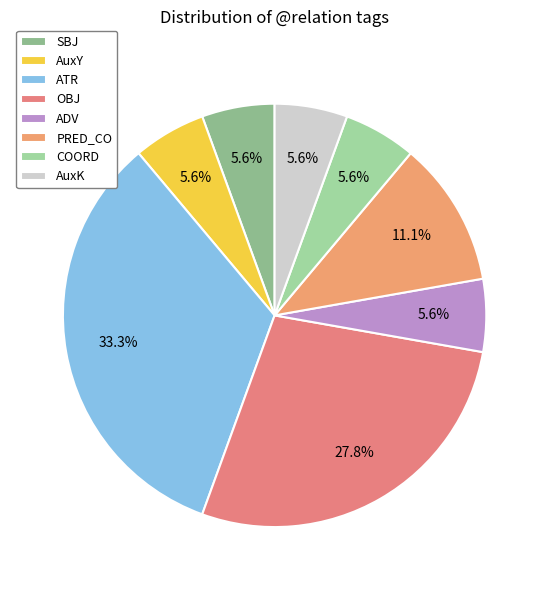

Does PRED_CO represent more than half of the total?

No